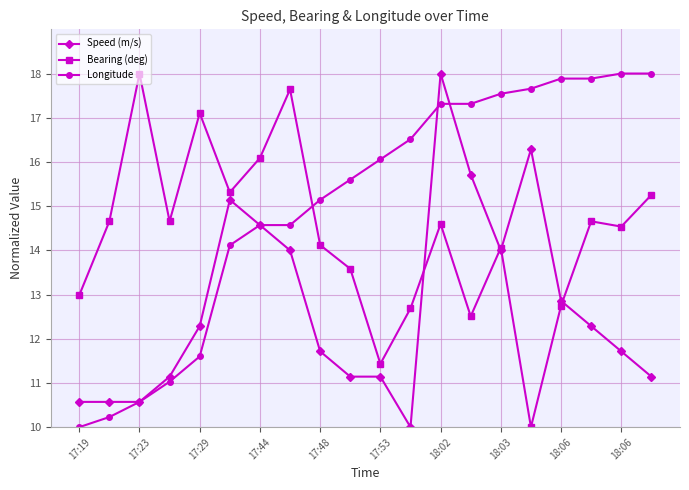

What are all the series names shown in the legend?

Speed (m/s), Bearing (deg), Longitude